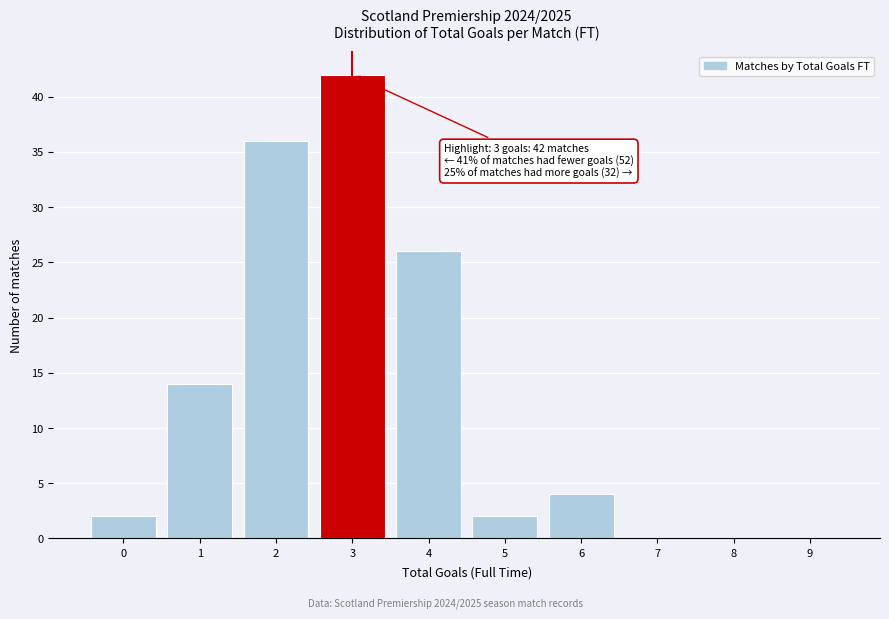

Over which range of the x-axis is the bar tallest?

2.5 to 3.5